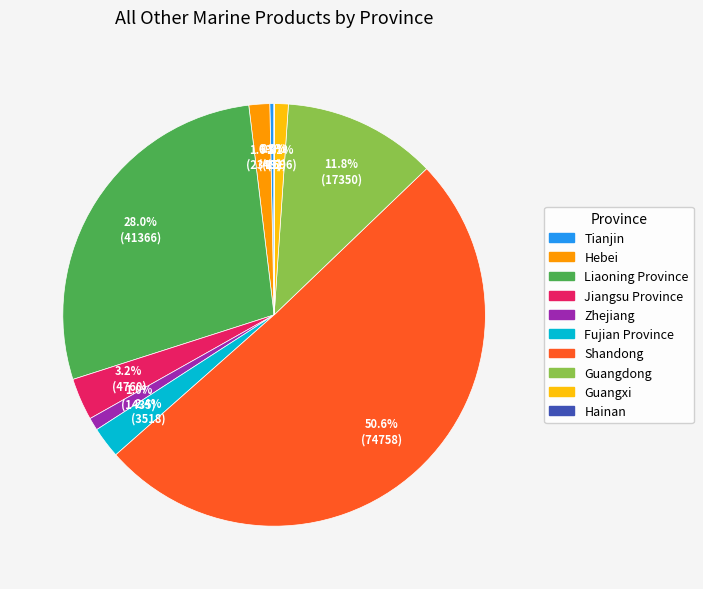

What is the largest slice in the pie chart?

Shandong